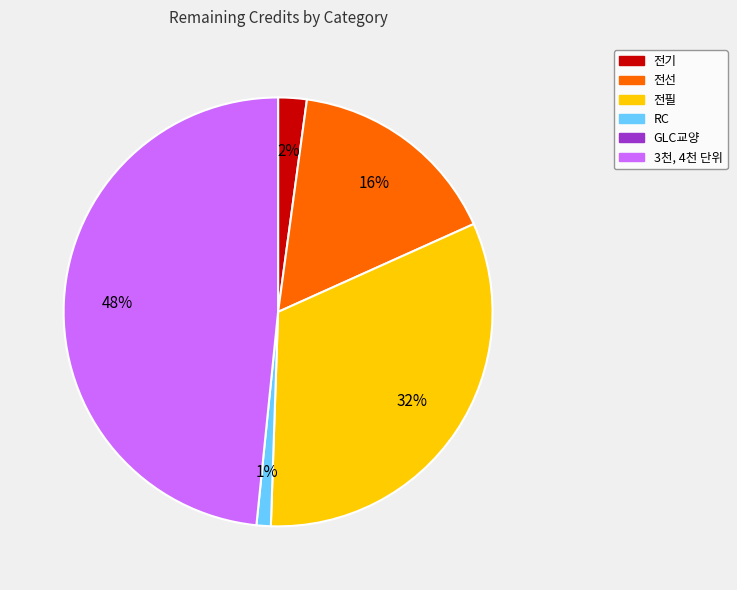

To the nearest percent, what is the average slice percentage?

20%